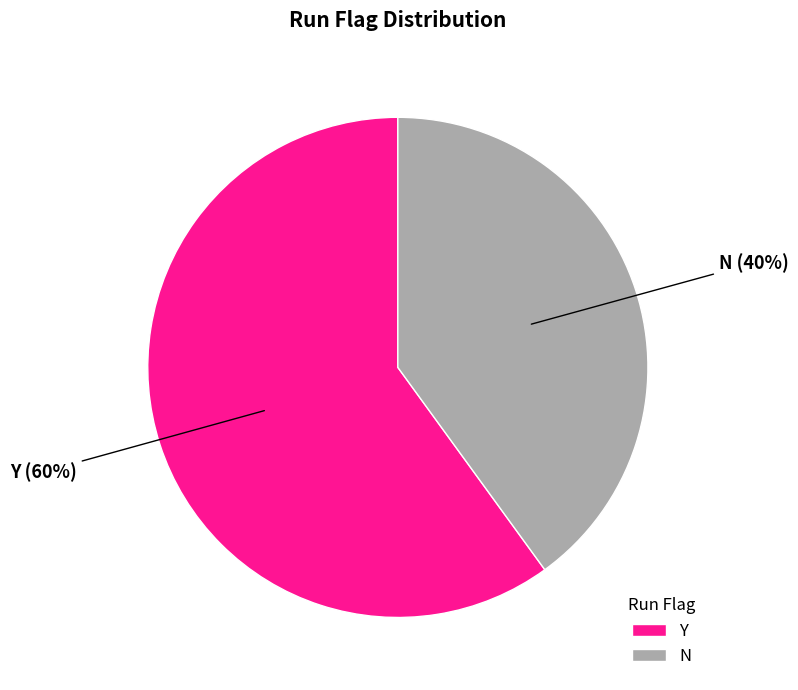

How many slices are in this pie chart?

2